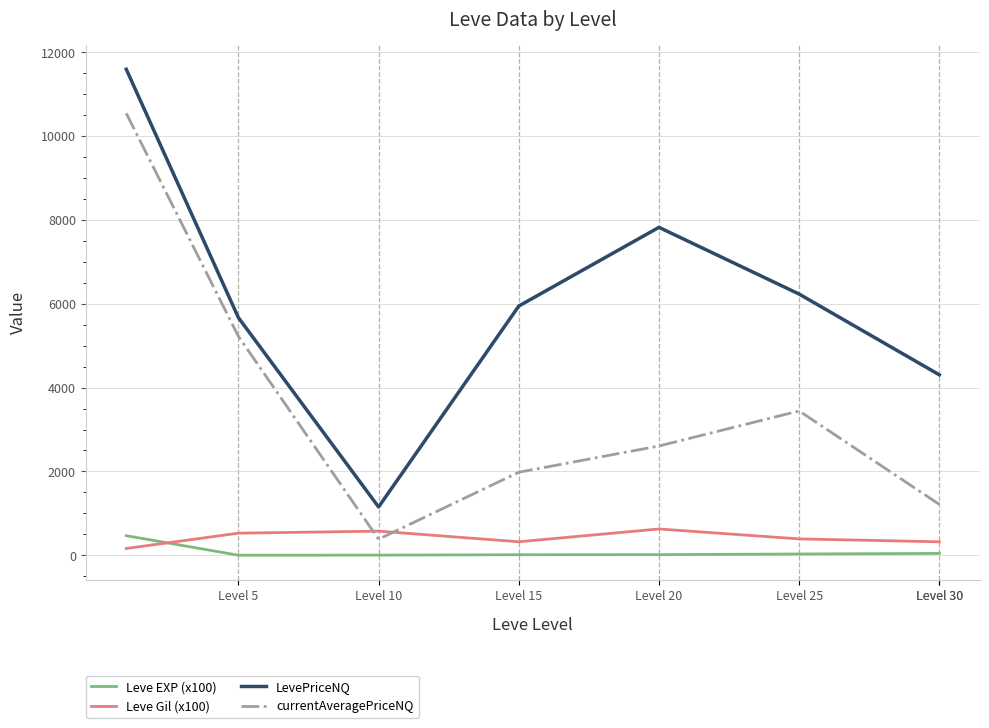

At how many categories does at least one series exceed 10524?

1